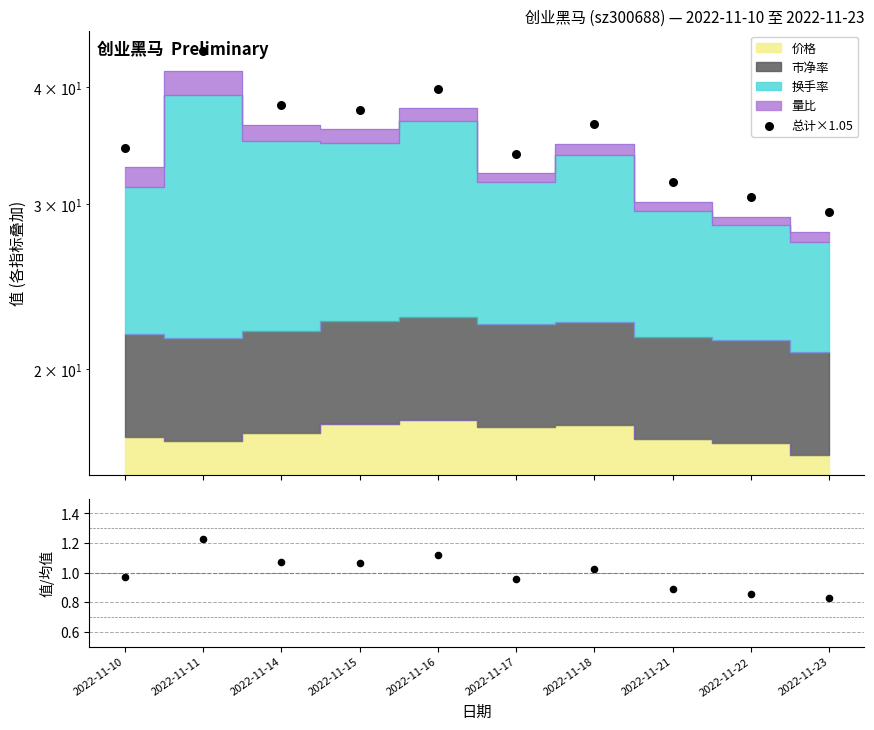

Which series has the widest spread of Y values?

总计×1.05